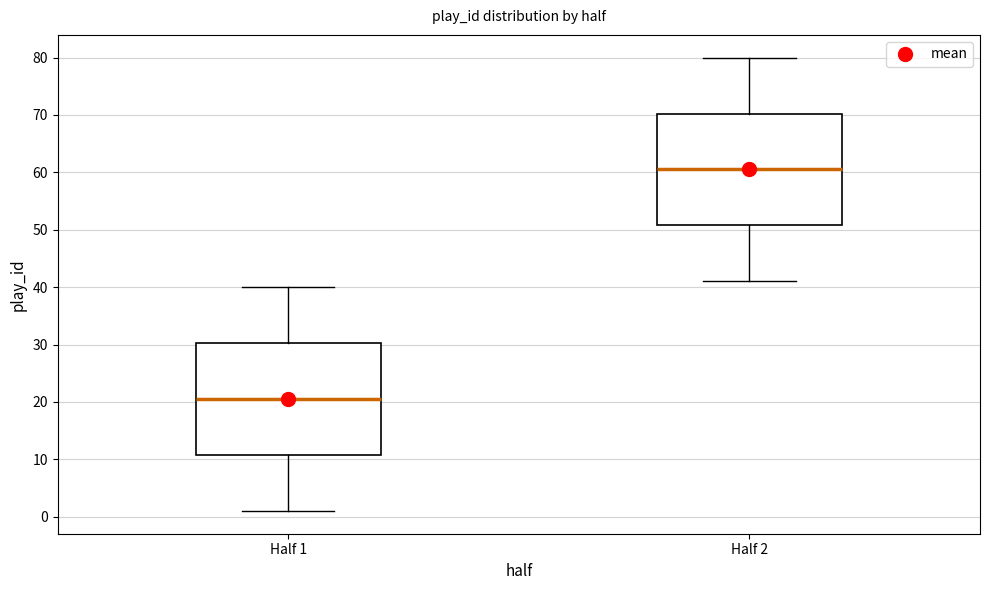

Reading left to right, read every box against the y-axis: the position of its median line, the range the box covers, and the ends of its whiskers. The values are not printed on the chart, so give them approximately, as read against the axis.

Half 1: median 21, box 11 to 30, whiskers 1 to 40
Half 2: median 61, box 51 to 70, whiskers 41 to 80